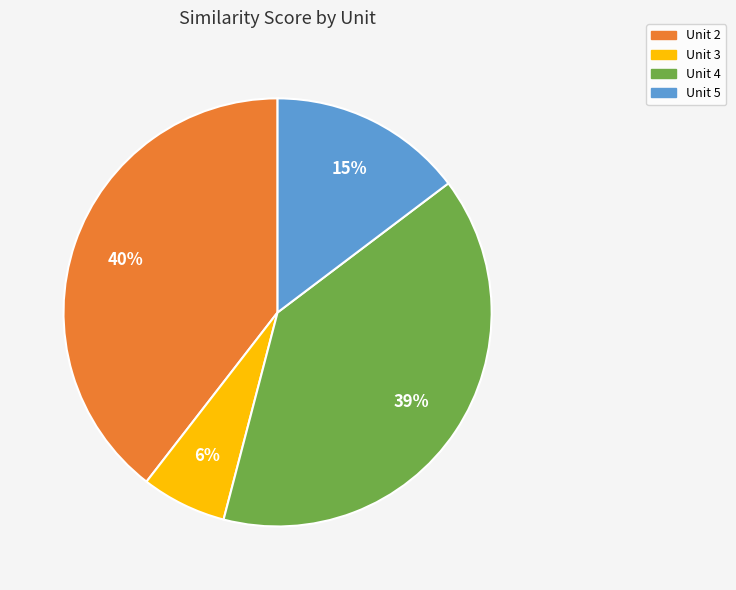

To the nearest percent, what is the average slice percentage?

25%